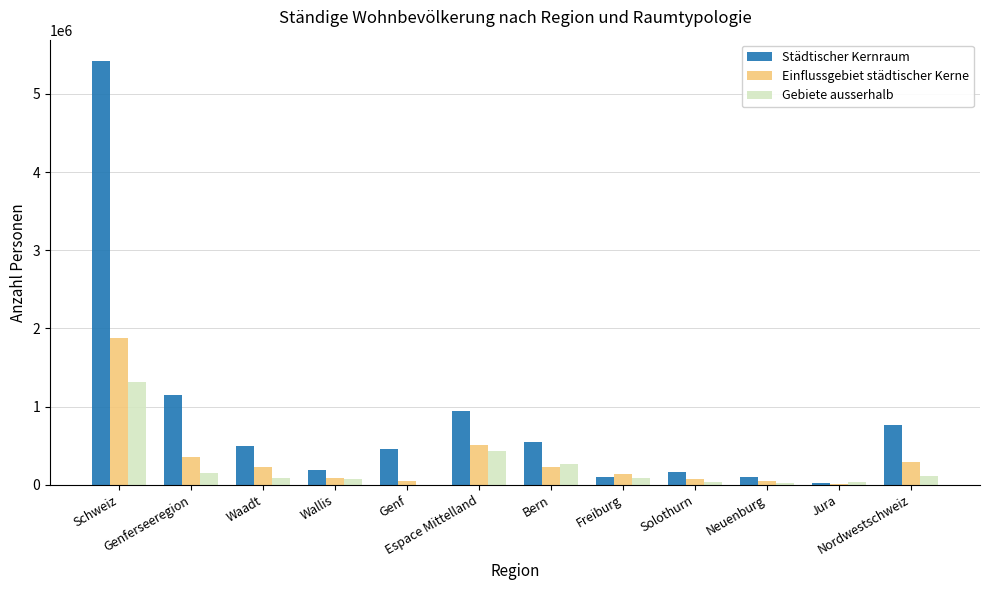

Count the number of categories in the chart.

12